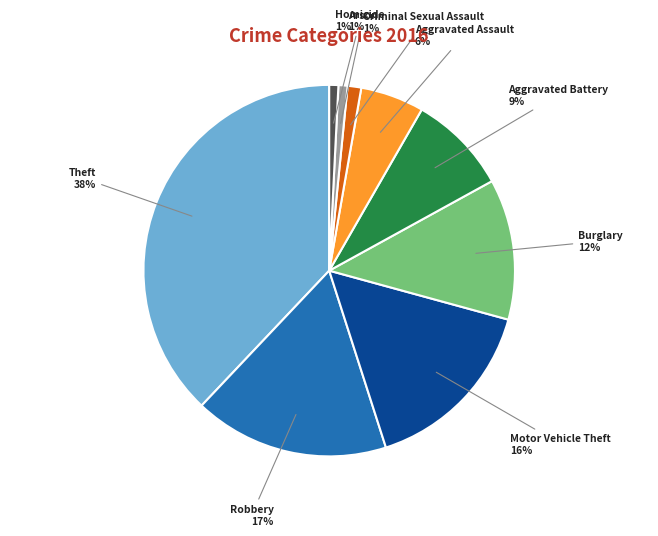

To the nearest percent, what is the average slice percentage?

11%